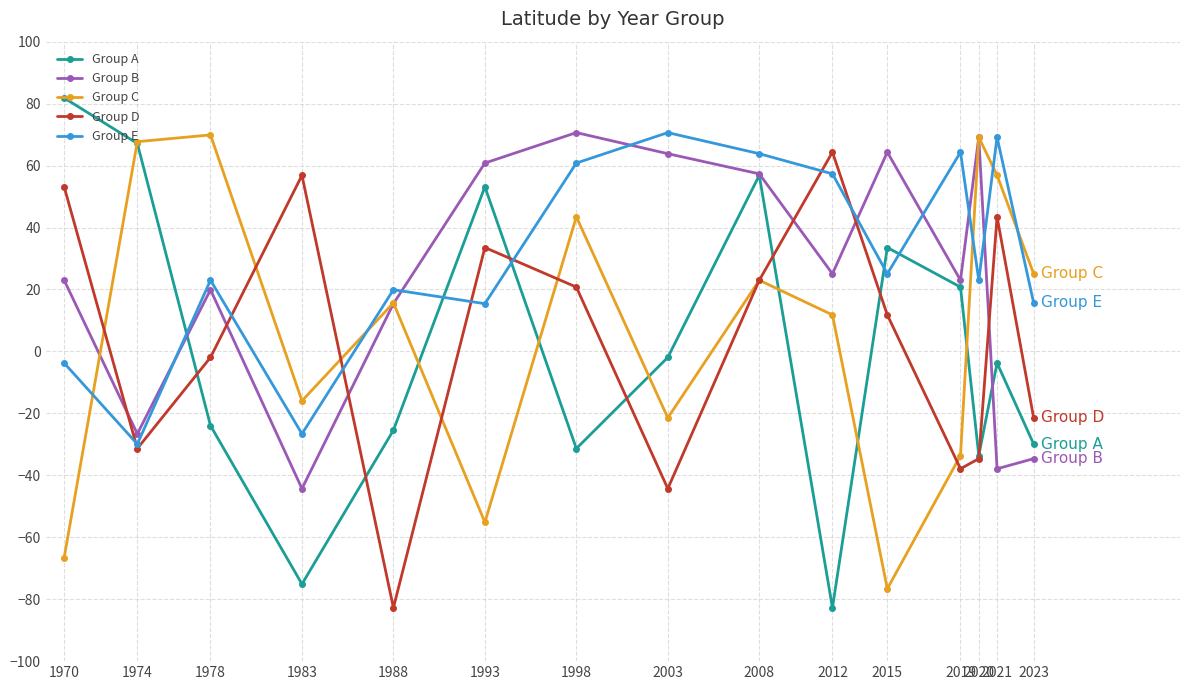

Where is the first local maximum for Group E?

1978